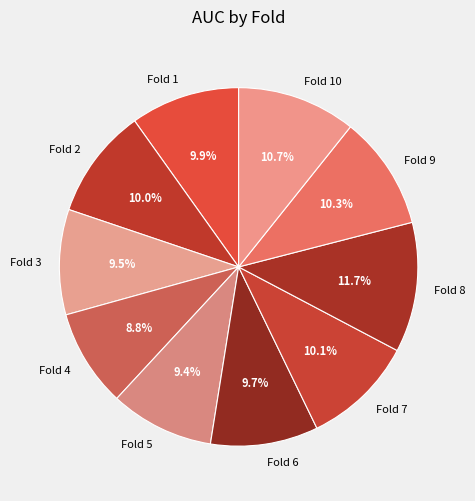

What percentage is NOT represented by Fold 6?

90.3%